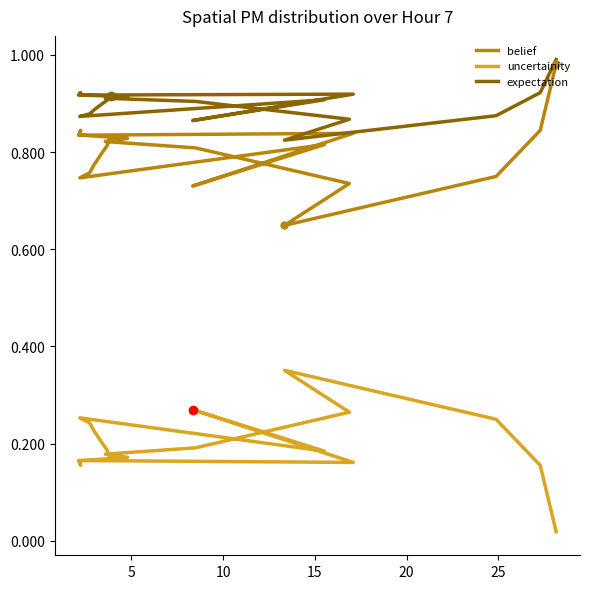

True or false: belief has more than 0 interior local peaks.

True